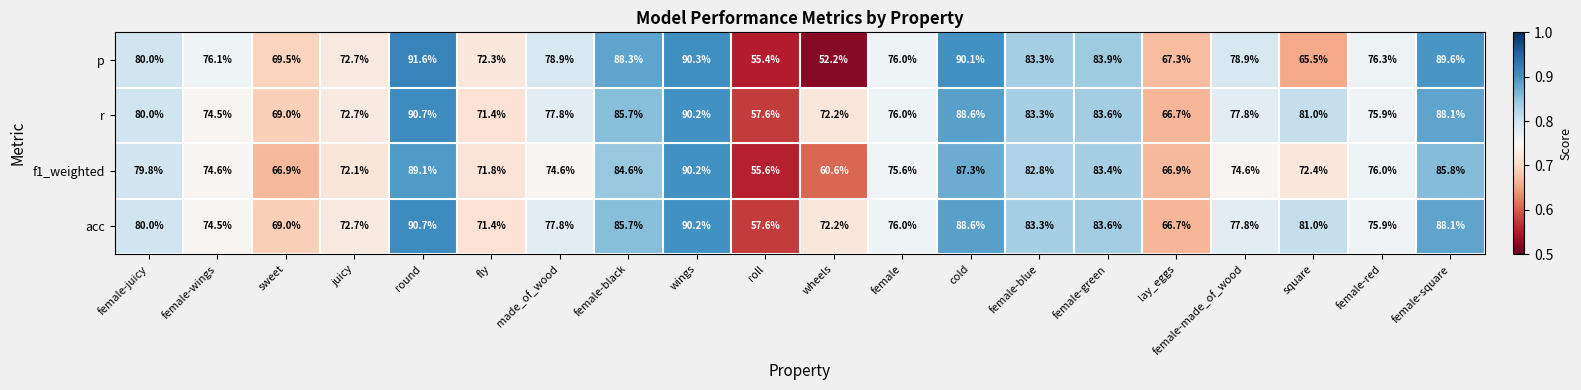

Is it true that acc equals 85.7 at female-black?

True